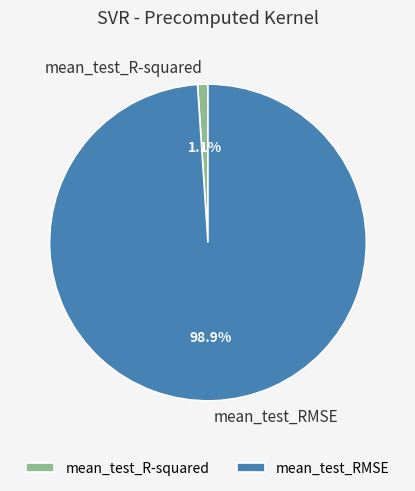

Which category has the smallest portion of the pie?

mean_test_R-squared